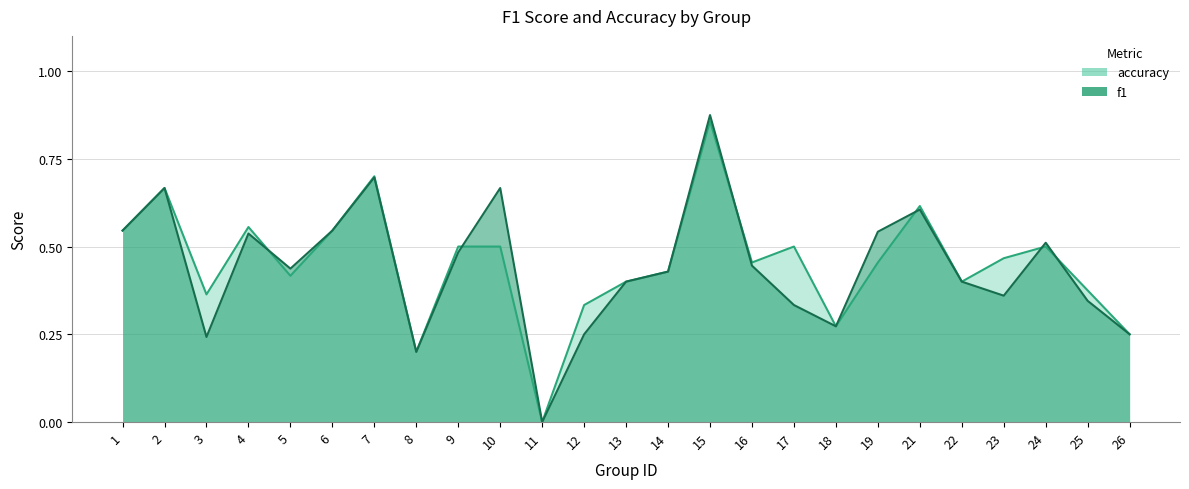

What is the value of the f1 point at the 15th from the left?

0.9